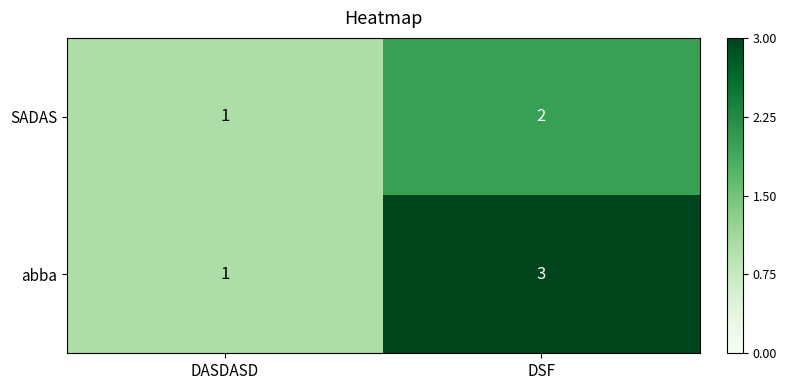

True or false: abba has a value of 1 at DASDASD.

True